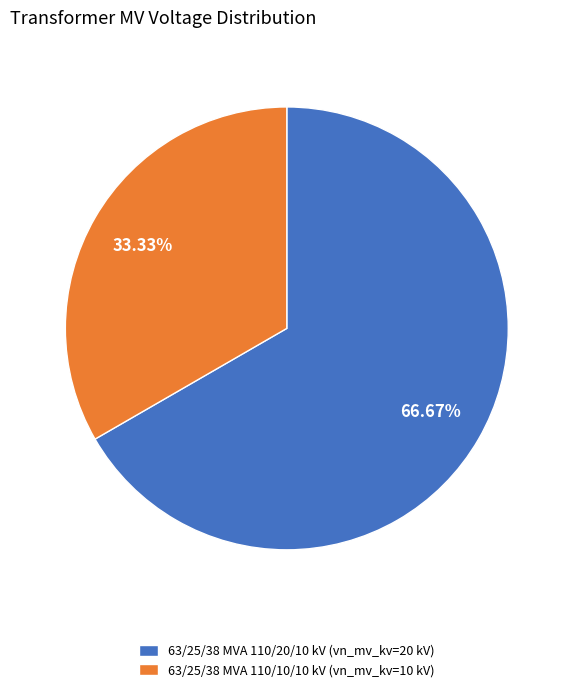

What is the smallest slice in the pie chart?

63/25/38 MVA 110/10/10 kV